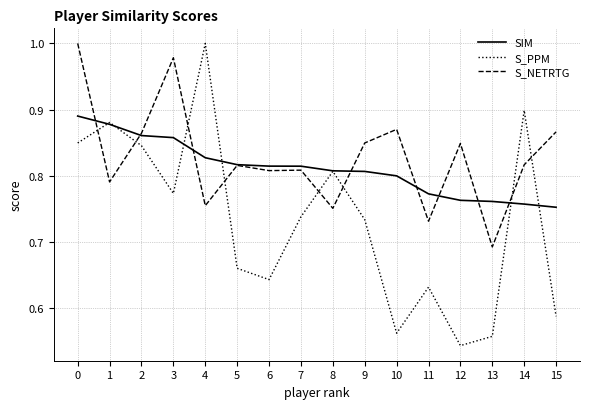

At which label is S_PPM closest to 0?

12